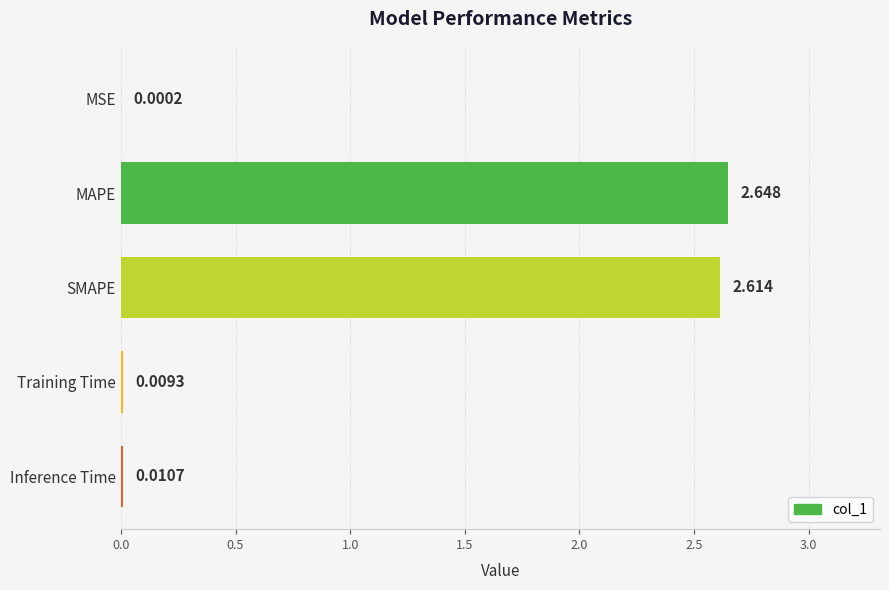

At which category does the chart reach its peak across all series?

MAPE